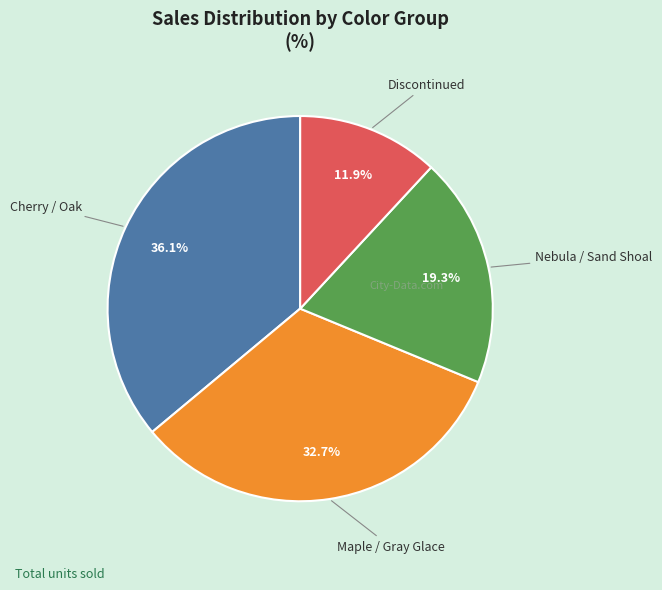

Rank the categories by value from highest to lowest.

Cherry / Oak, Maple / Gray Glace, Nebula / Sand Shoal, Discontinued